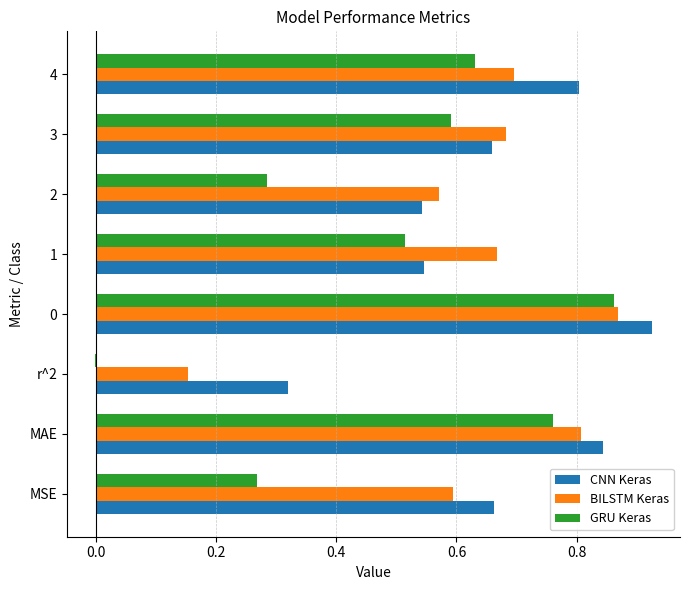

What is the sum of the GRU Keras values at MAE and 2?

1.0